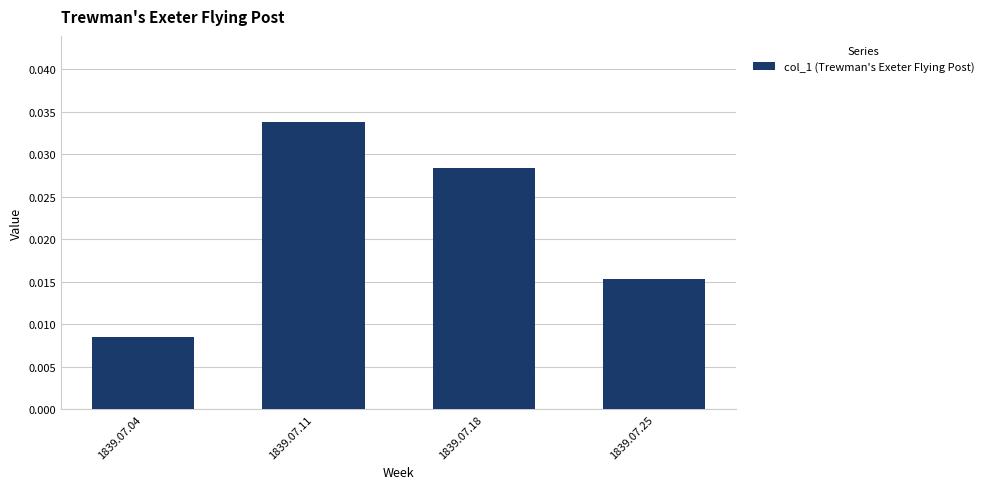

Does the chart contain any negative values?

No